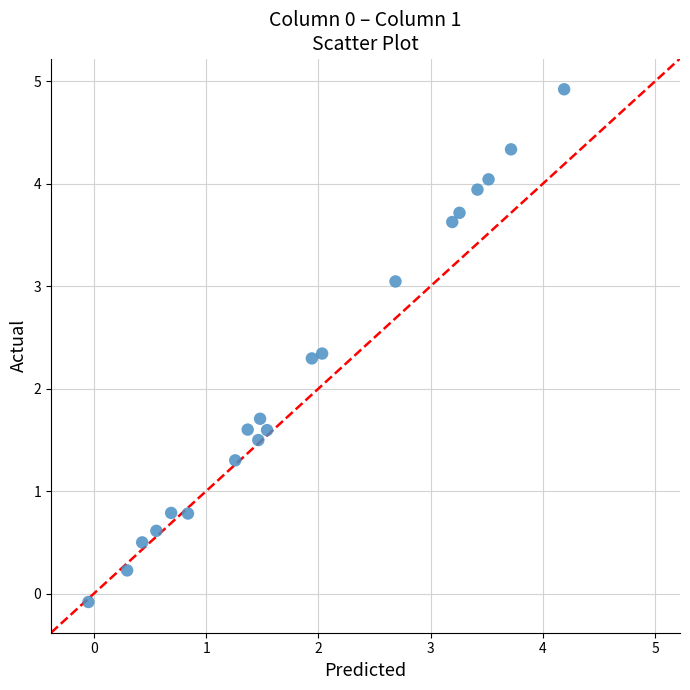

What is the range of Y values (max minus min)?

5.0